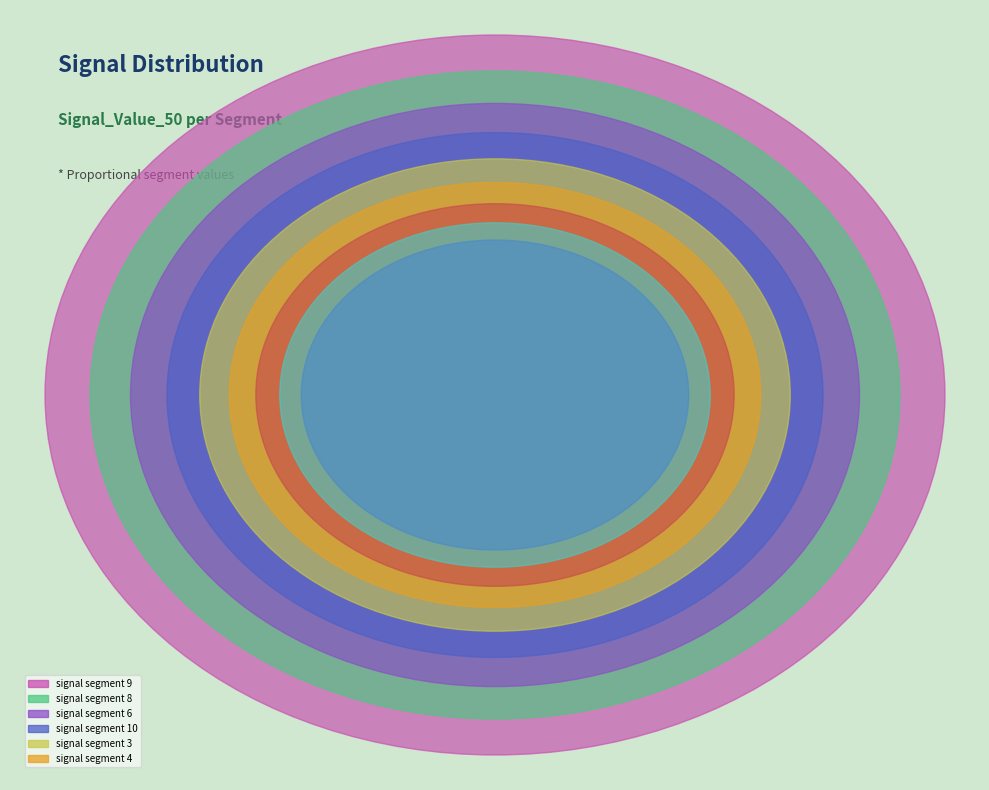

Which slice is the largest?

signal segment 9